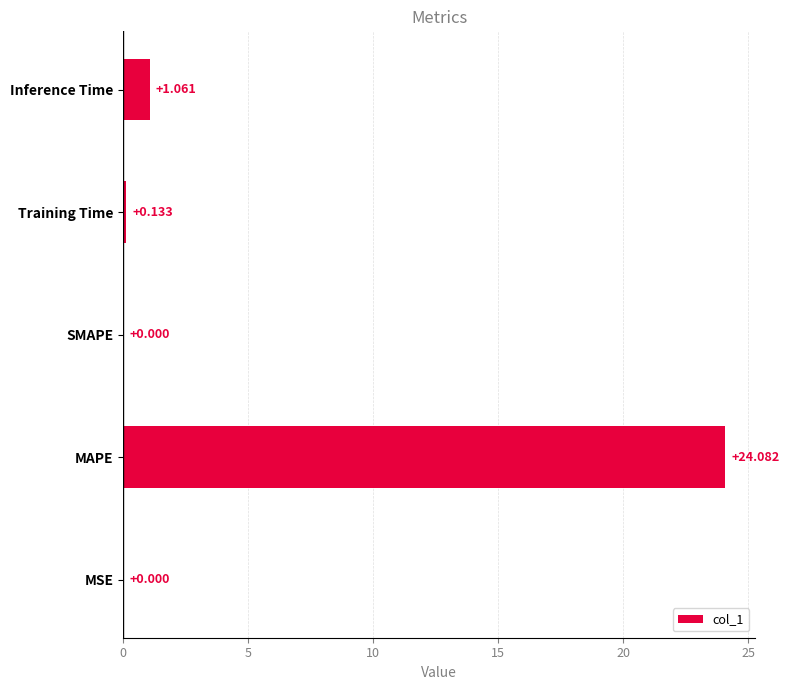

At which category does the chart reach its peak across all series?

MAPE